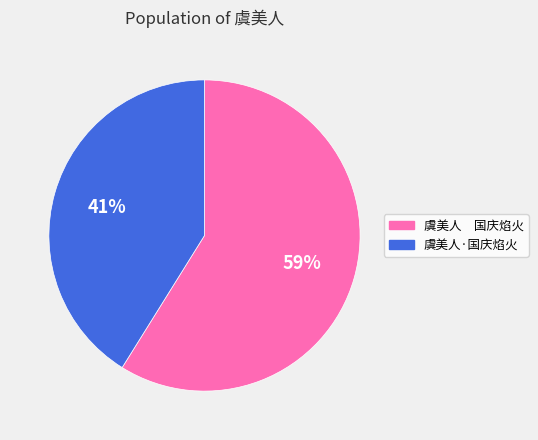

Which category has the biggest portion of the pie?

虞美人 国庆焰火